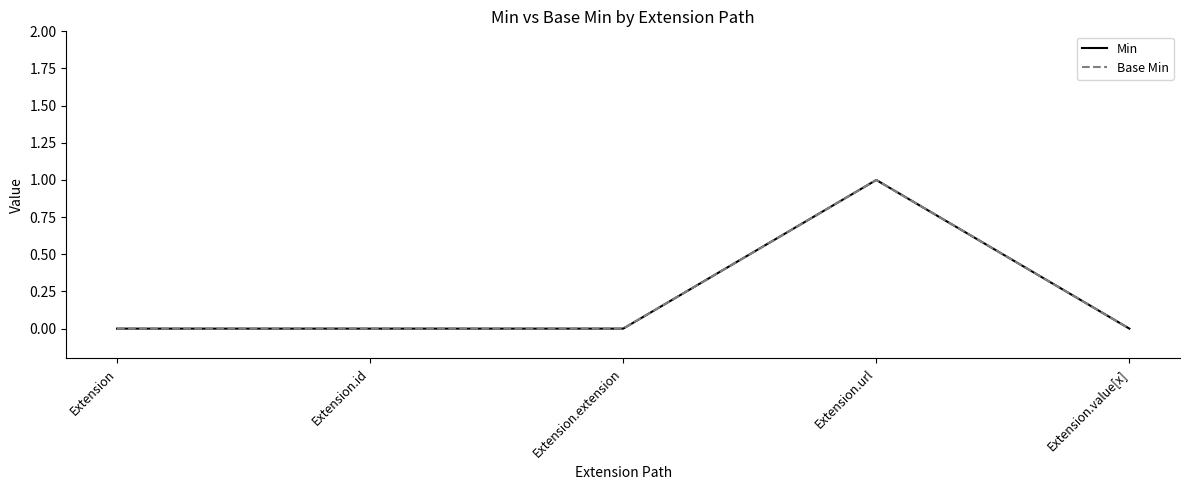

What is the label of the 3rd point from the right?

Extension.extension